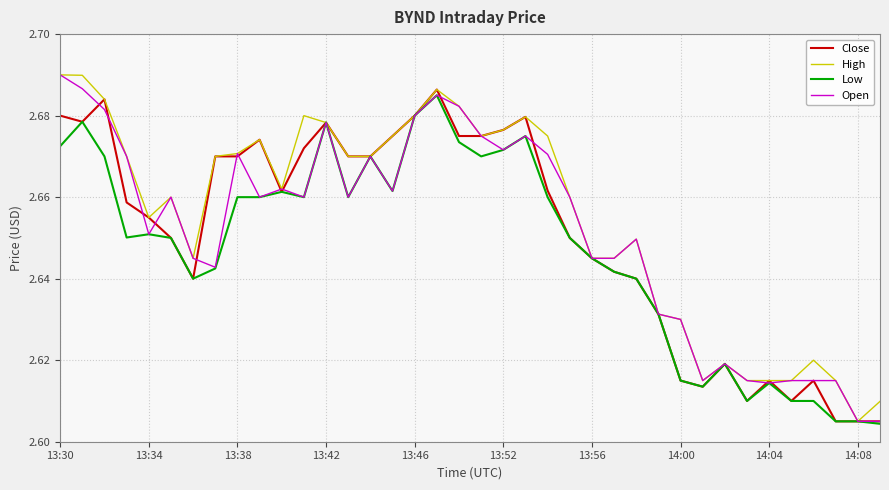

Which series has the largest total across all categories?

High